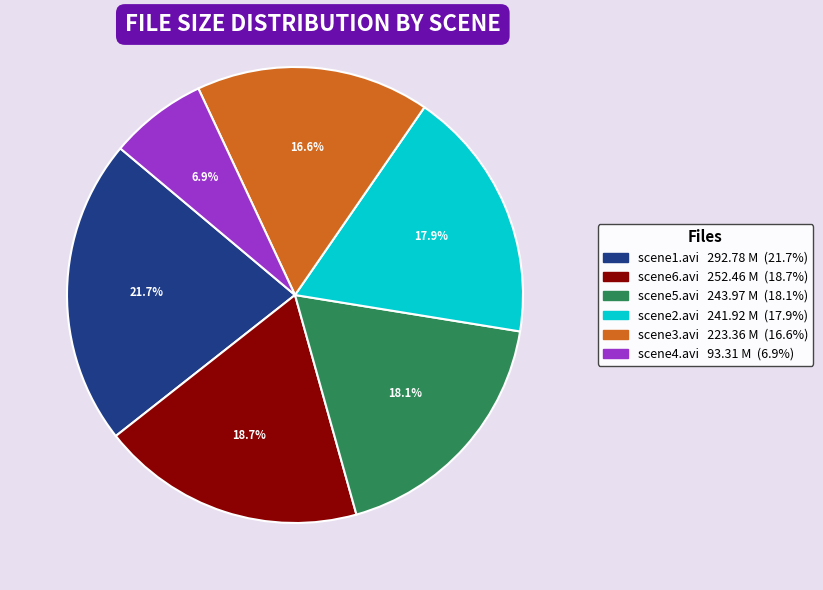

Is there any slice that represents more than half of the pie?

No